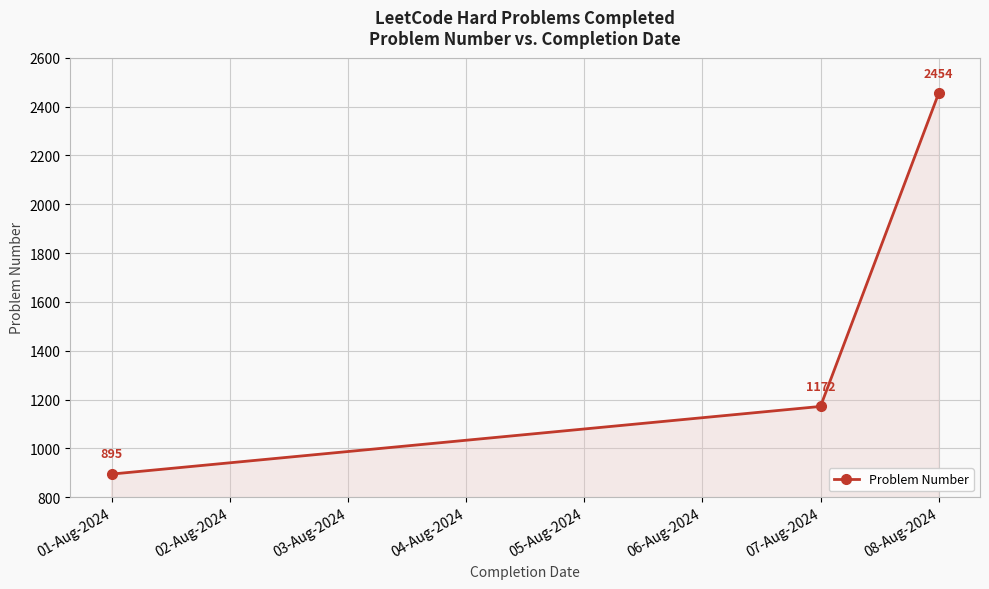

What is the ratio of the value at 07-Aug-2024 to the value at 08-Aug-2024?

0.5